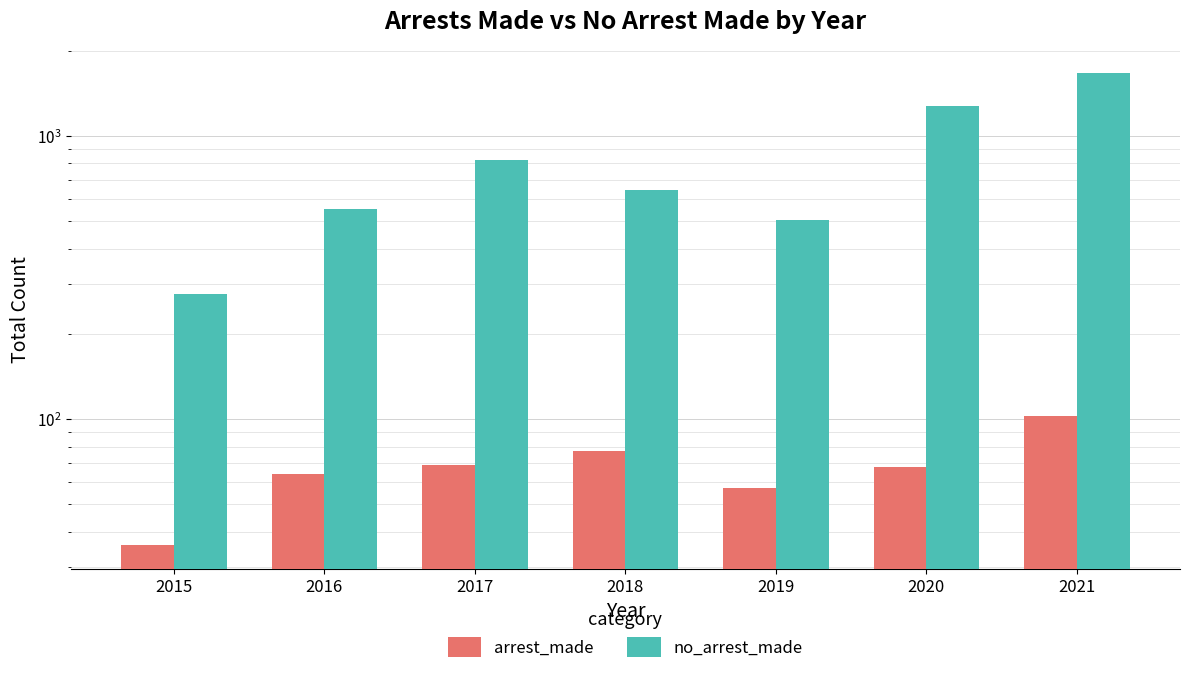

At which label does no_arrest_made reach its minimum?

2015